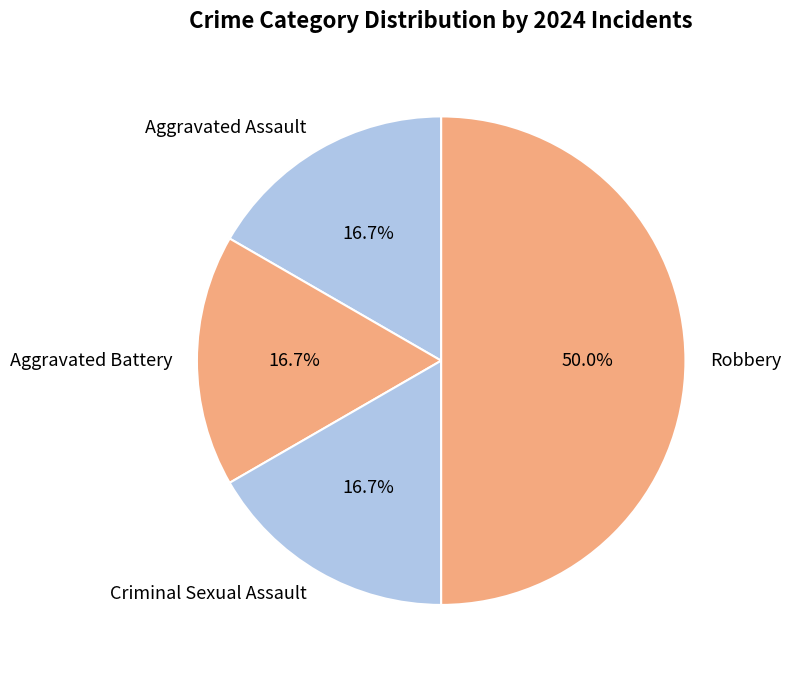

To the nearest percent, what is the combined percentage of Aggravated Battery and Aggravated Assault?

33%